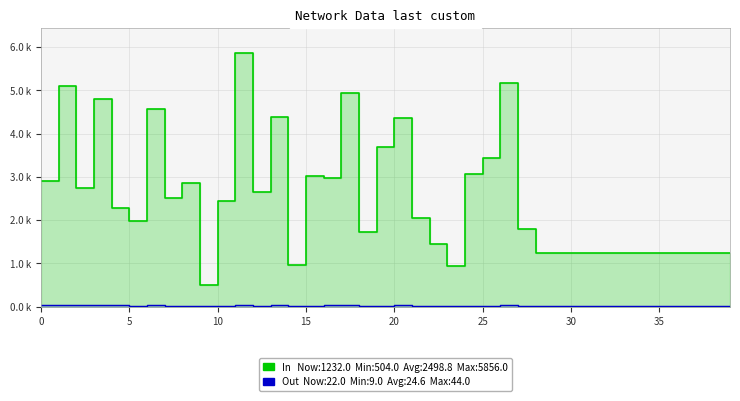

Which category has the lowest value across all series?

9